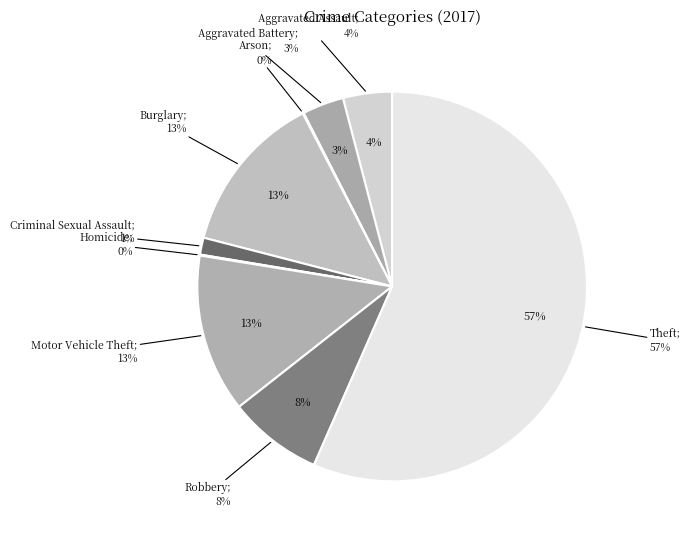

To the nearest percent, what is the average slice percentage?

11%